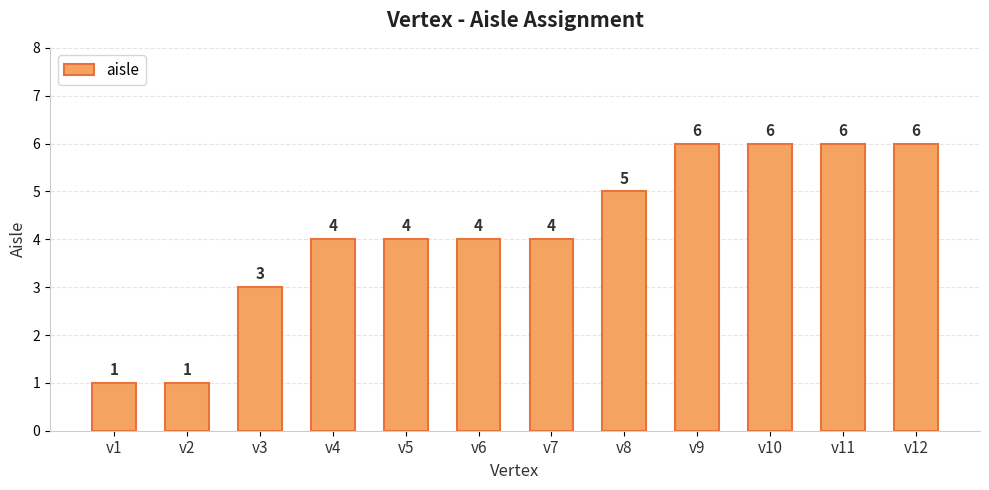

The chart shows a value of 8 at v10. True or false?

False